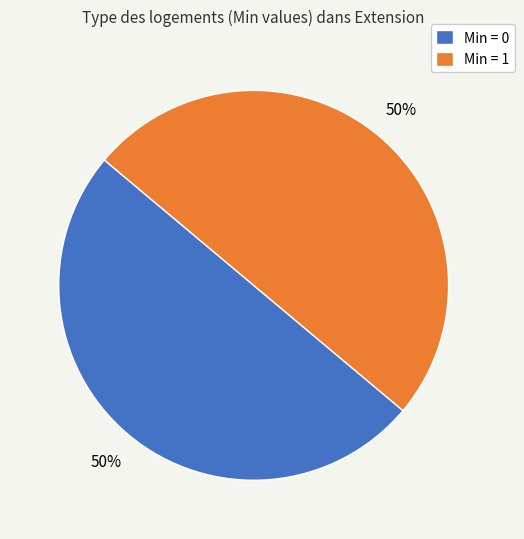

True or false: Min = 0 accounts for 62% of the total.

False